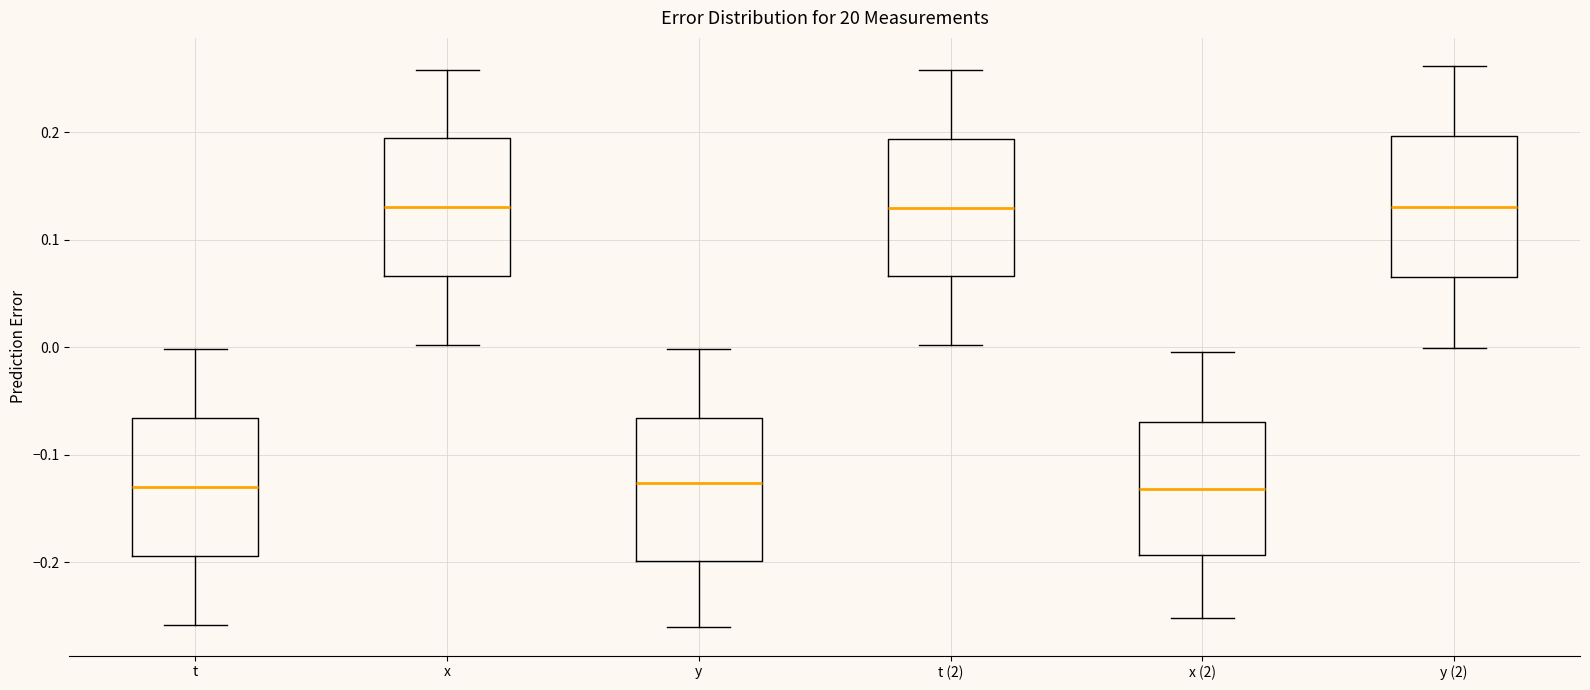

Reading left to right, read every box against the y-axis: the position of its median line, the range the box covers, and the ends of its whiskers. The values are not printed on the chart, so give them approximately, as read against the axis.

t: median -0.13, box -0.19 to -0.07, whiskers -0.26 to 0.00
x: median 0.13, box 0.07 to 0.19, whiskers 0.00 to 0.26
y: median -0.13, box -0.20 to -0.07, whiskers -0.26 to 0.00
t (2): median 0.13, box 0.07 to 0.19, whiskers 0.00 to 0.26
x (2): median -0.13, box -0.19 to -0.07, whiskers -0.25 to 0.00
y (2): median 0.13, box 0.06 to 0.20, whiskers 0.00 to 0.26